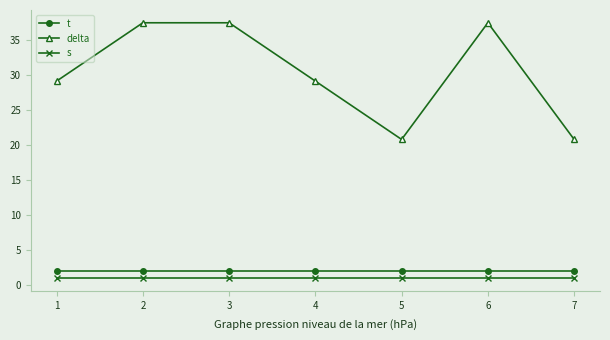

Is it true that delta equals 62.3 at 6?

False